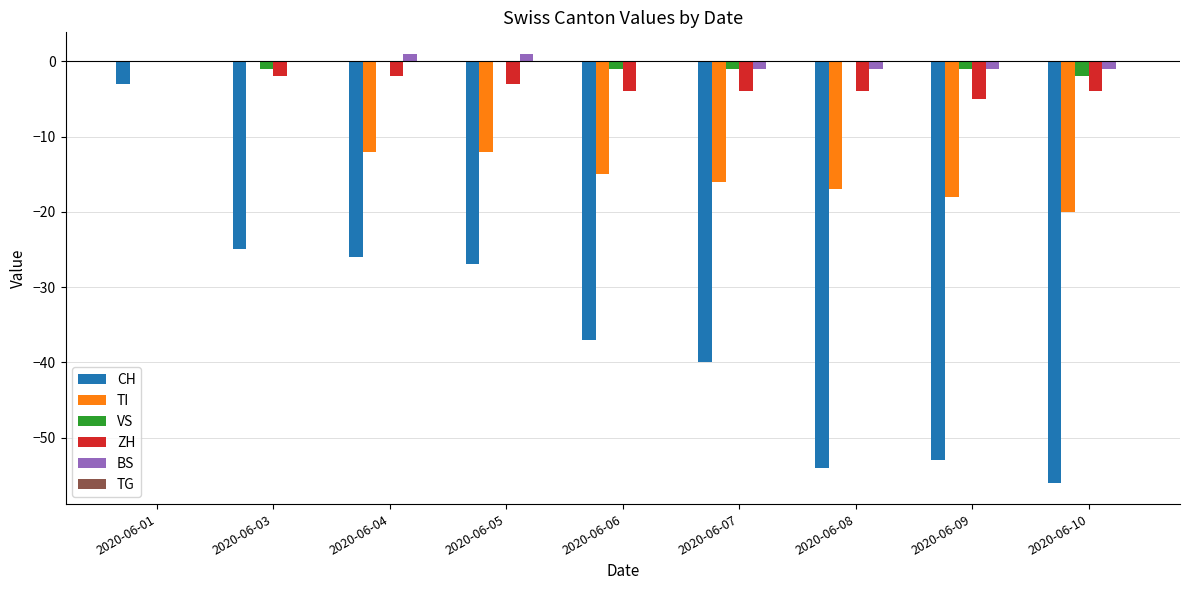

Is it true that BS equals 0 at 2020-06-03?

True